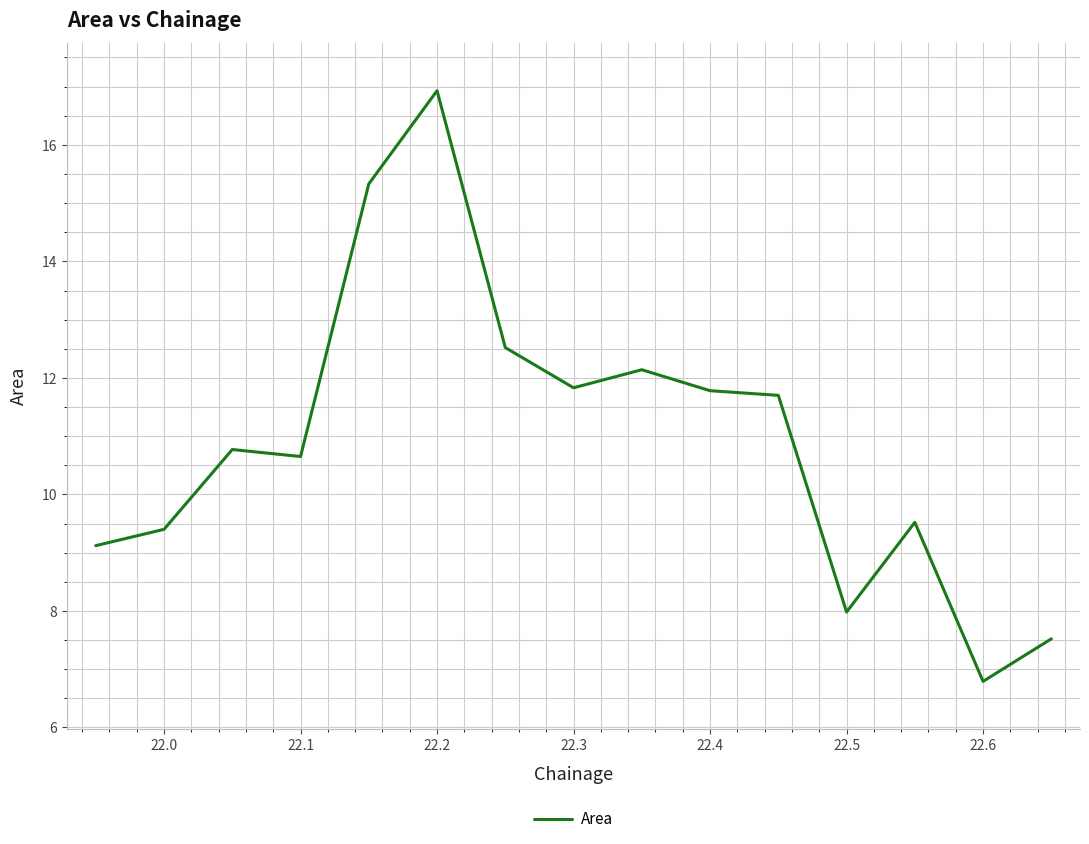

Reading right to left, list all the values displayed in this chart.

7.5	6.8	9.5	8.0	11.7	11.8	12.1	11.8	12.5	16.9	15.3	10.7	10.8	9.4	9.1